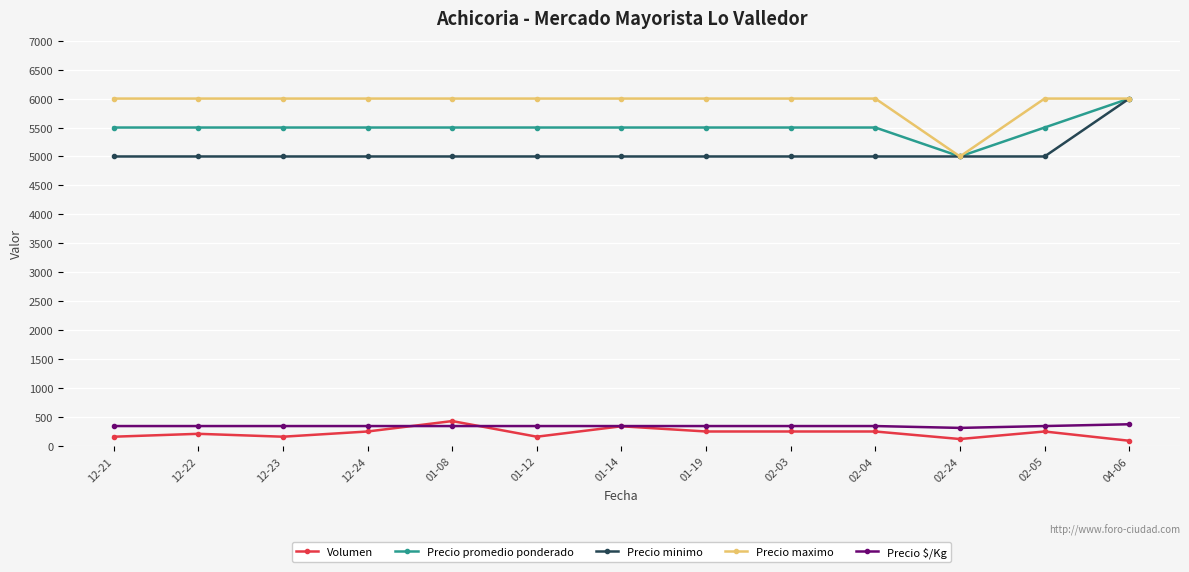

What is the greatest value displayed?

6000